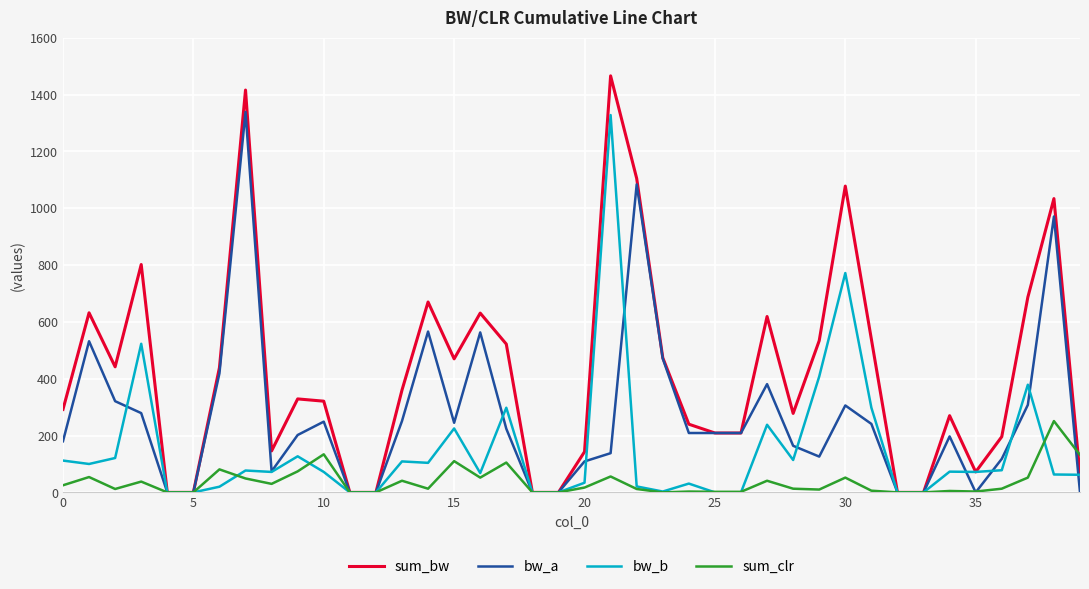

True or false: sum_clr has more than 1 points higher than both neighbors.

True